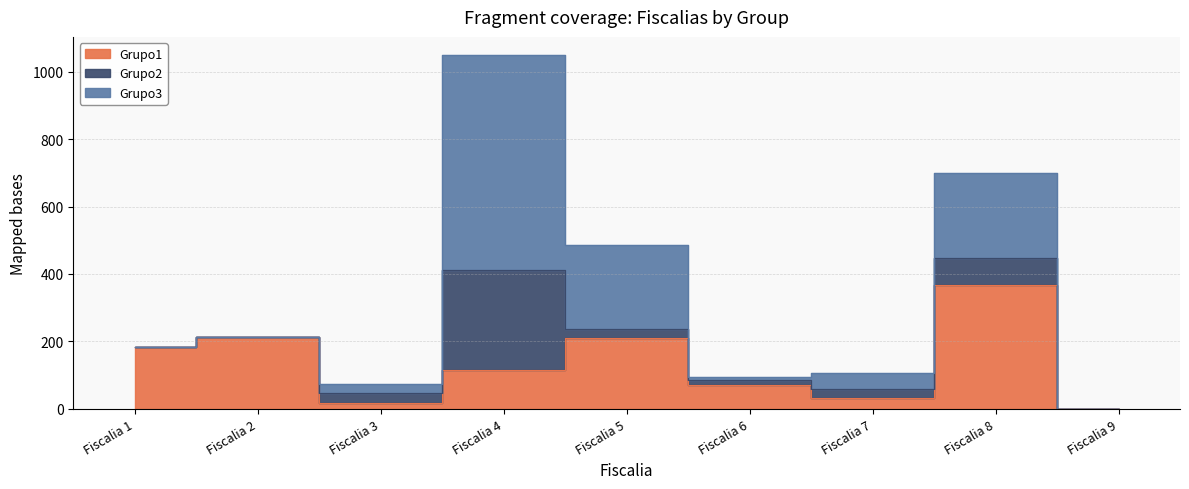

What is the value of the Grupo3 point at the 5th from the left?

249